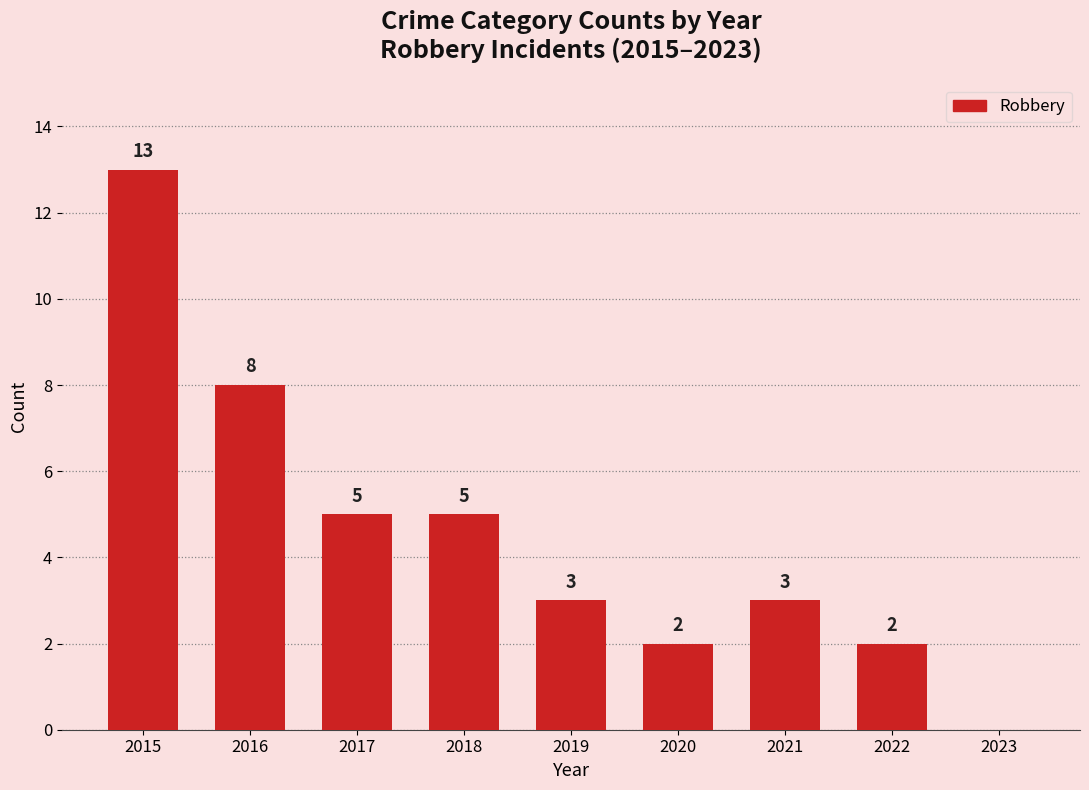

Are the bars horizontal?

No